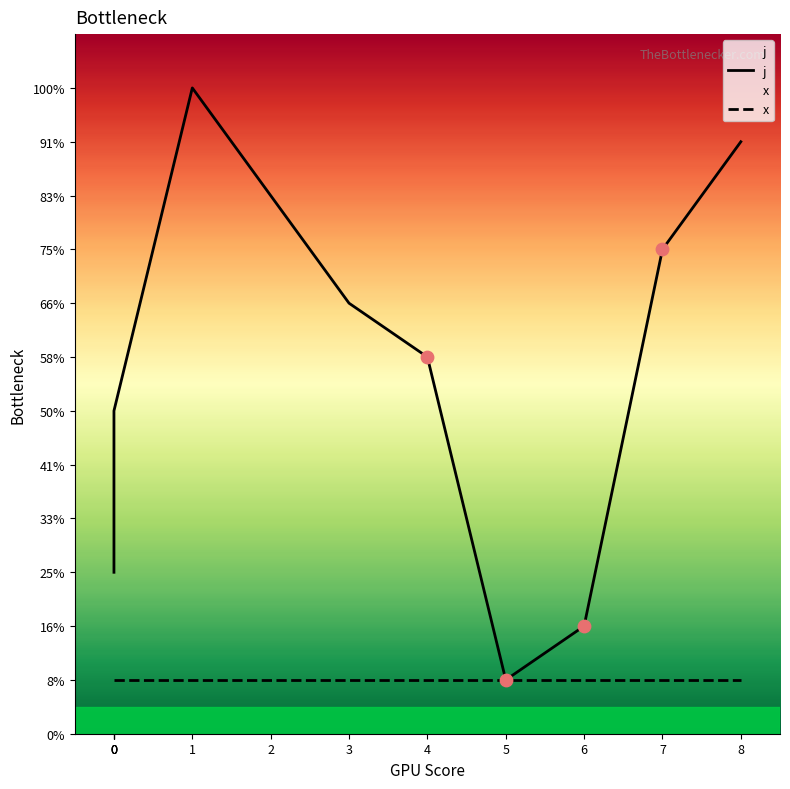

Which series has the largest total across all categories?

j